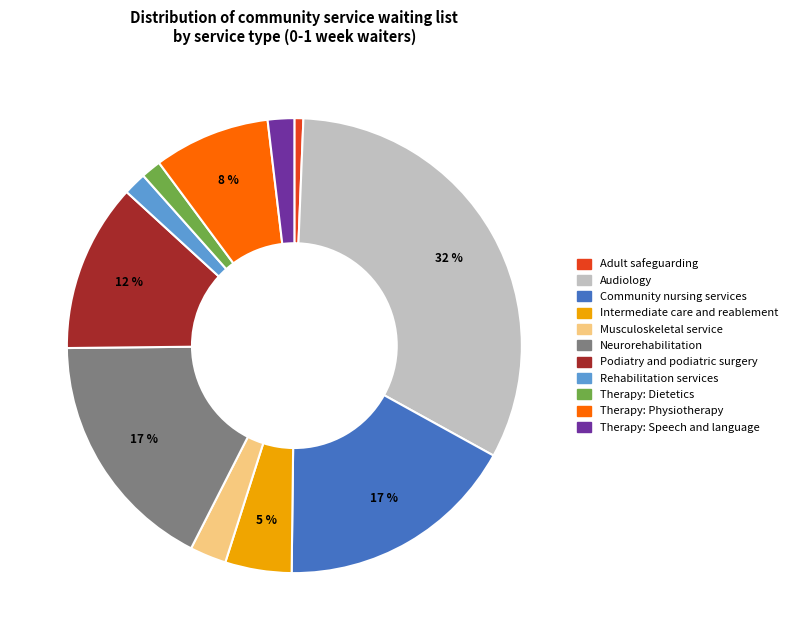

Does Therapy: Physiotherapy account for over 50% of the chart?

No